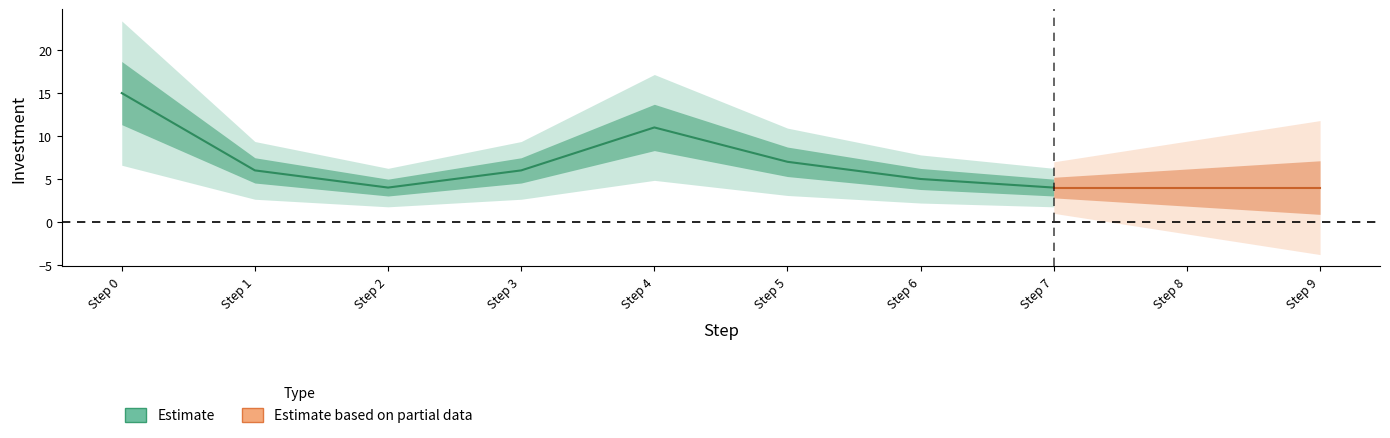

What is the ratio of the value at 1 to the value at 0?

0.4